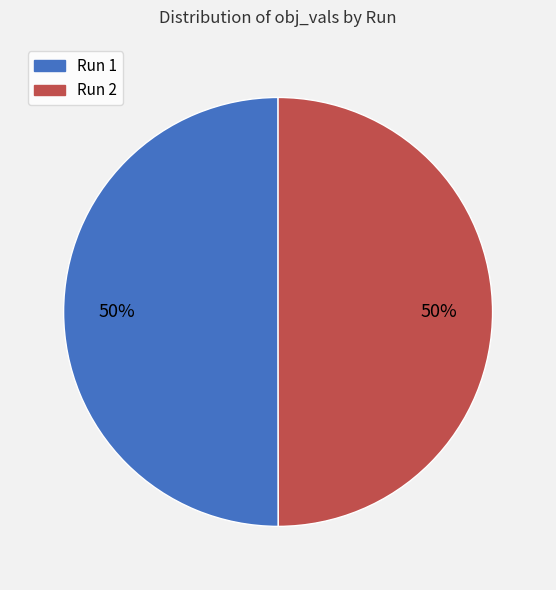

Is it true that Run 2 is 50% of the pie?

True